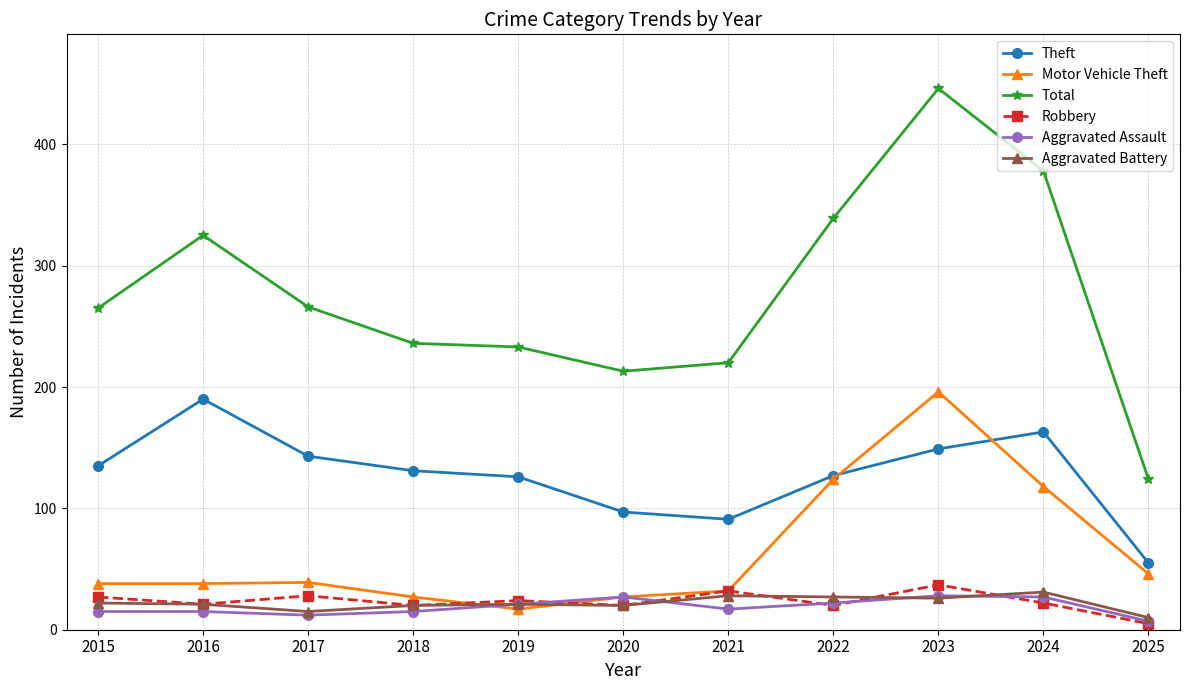

What is the difference between the maximum and second lowest values in the Robbery series?

17